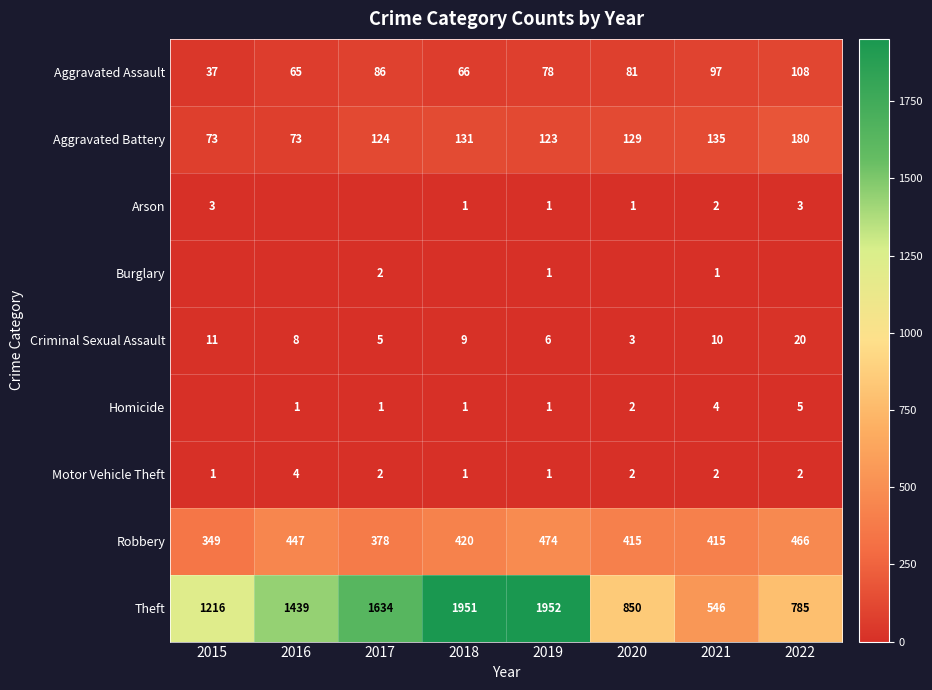

At which label is Aggravated Assault closest to 72?

2018